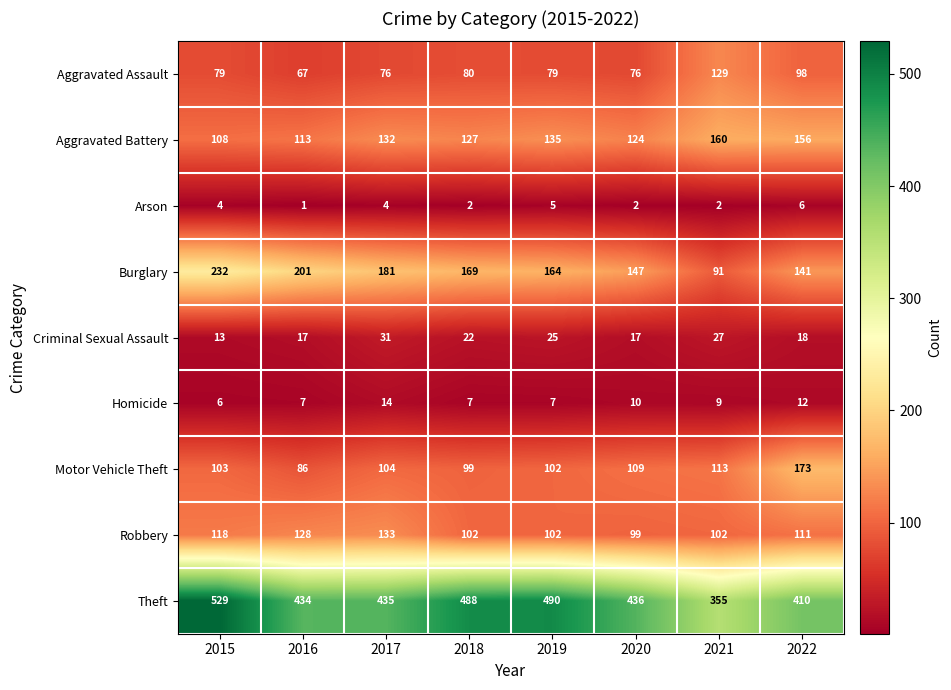

The Theft series shows 434 at 2016. True or false?

True